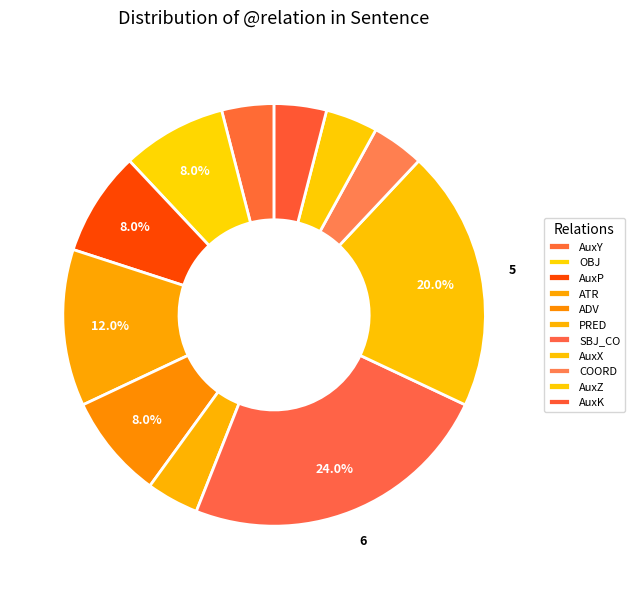

Is the sum of ATR and PRED greater than half?

No